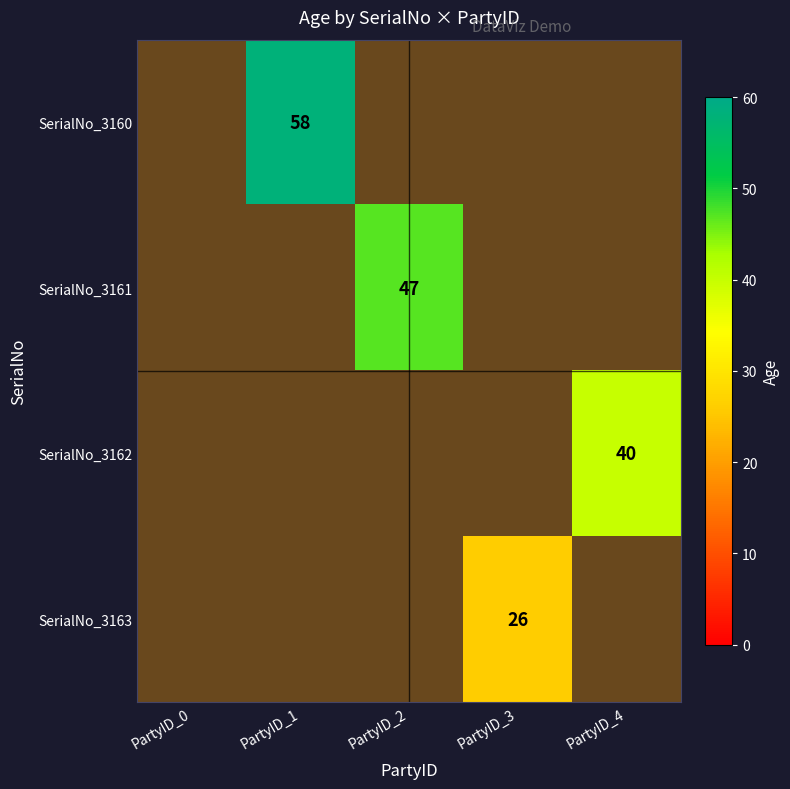

What value does the SerialNo_3163 series have at PartyID_3?

26.0